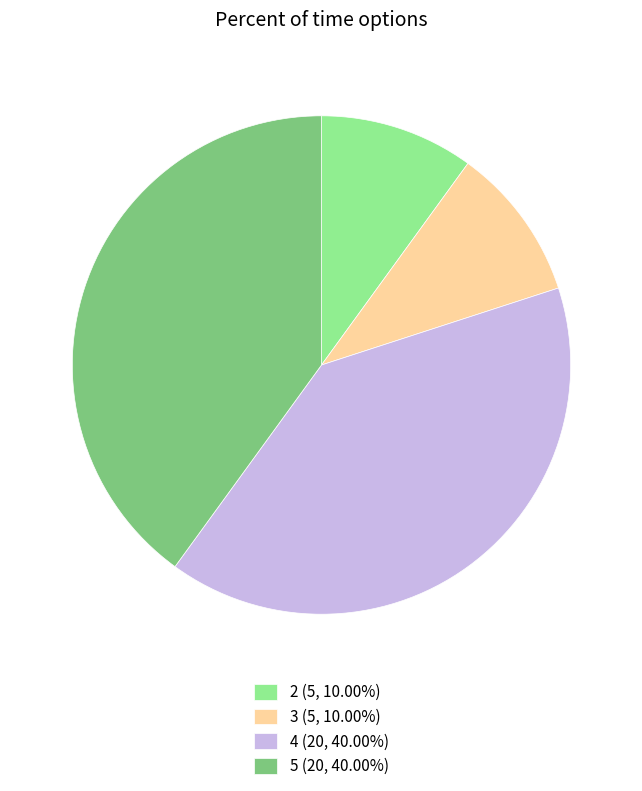

Which has a higher value, 2 or 5?

5